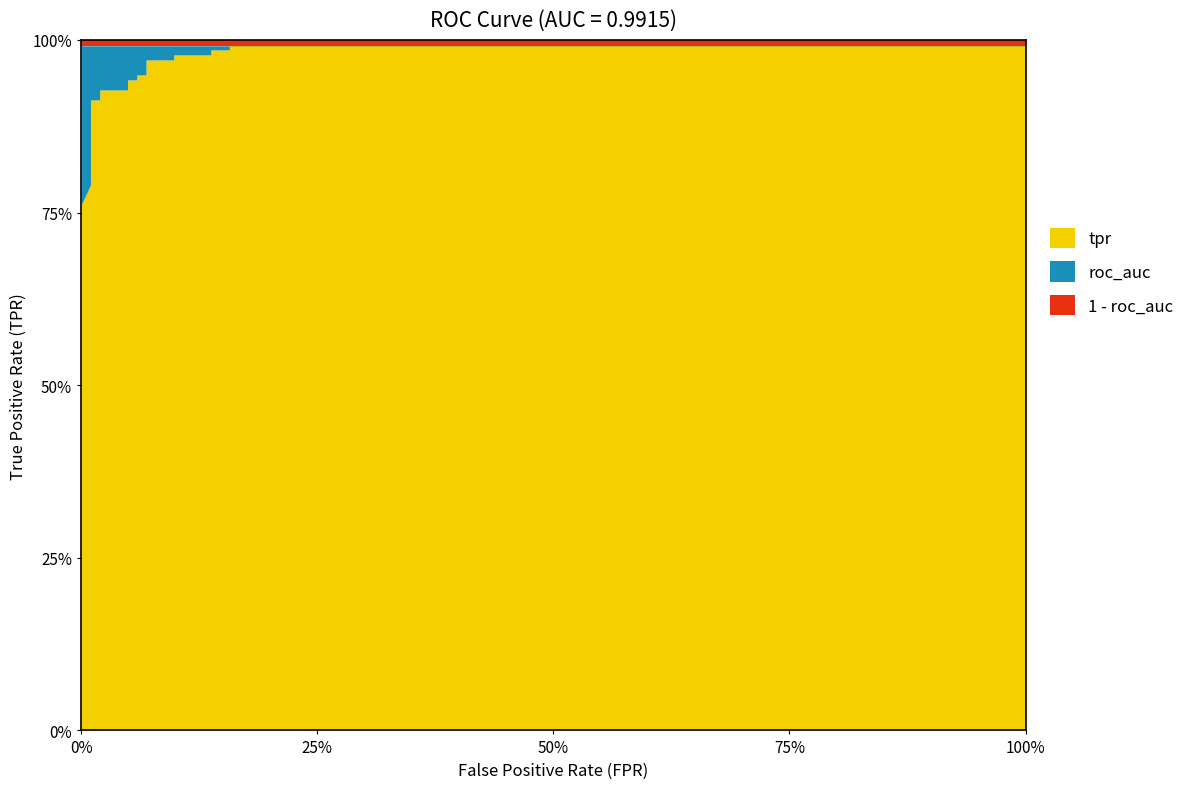

The tpr series shows 1.0 at 14. True or false?

True